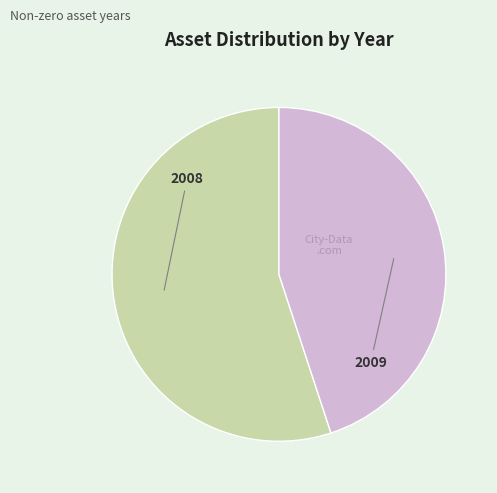

Which category has the biggest portion of the pie?

2008